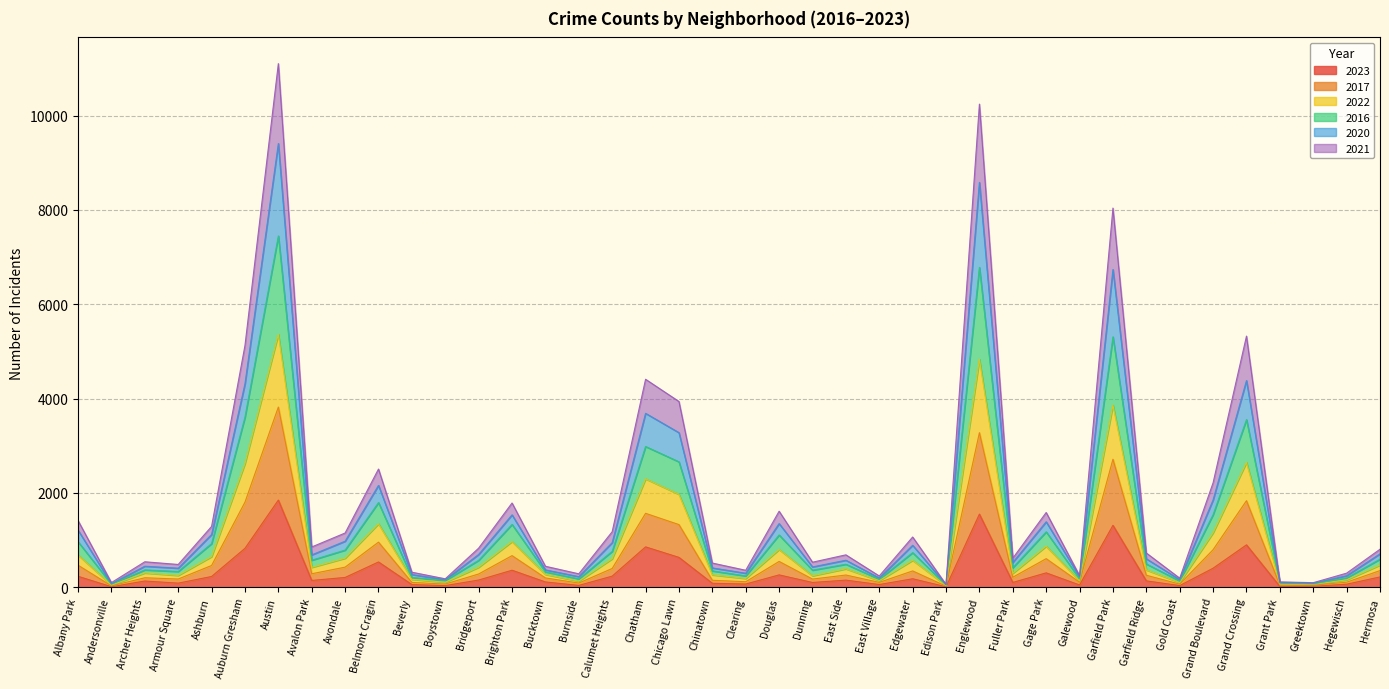

What is the maximum value shown in the chart?

11101